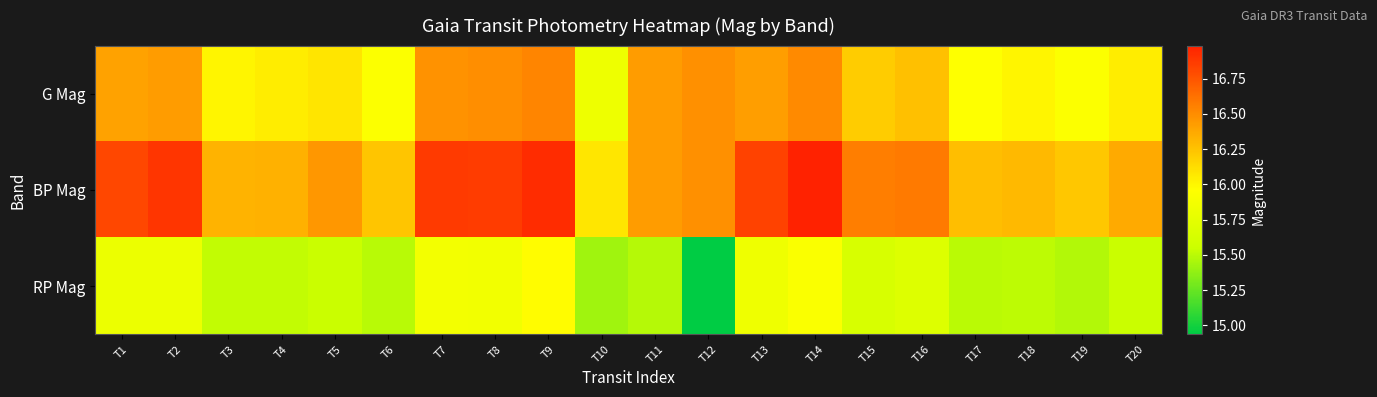

Which series has the largest total across all categories?

BP Mag